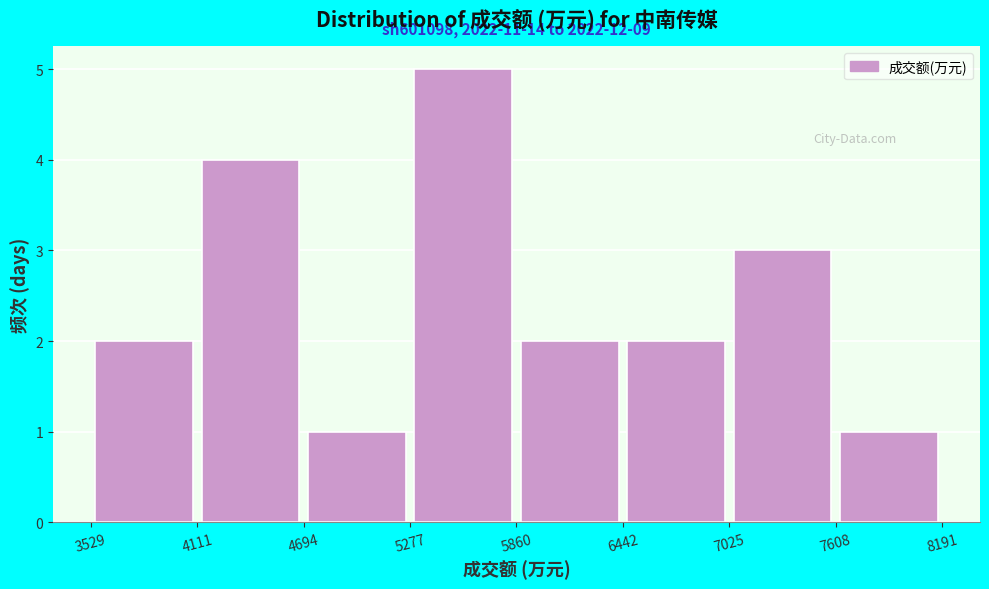

Over which range of the x-axis is the bar tallest?

5277 to 5860